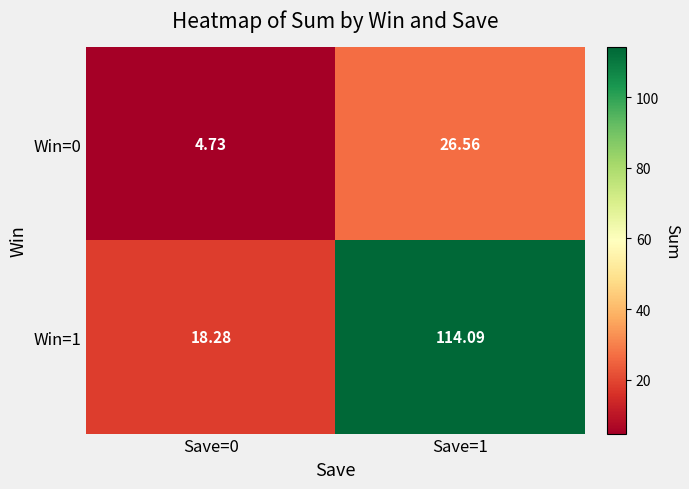

Is the value of Win=1 at Save=0 greater than the value of Win=0 at Save=1?

No